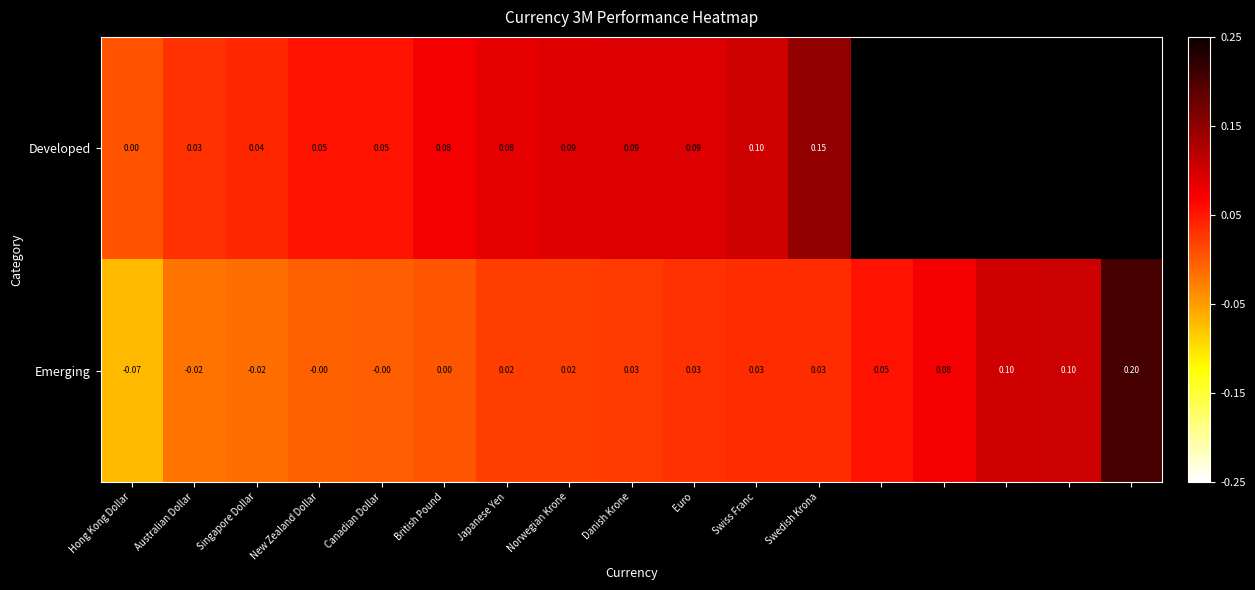

At which label does Emerging reach its minimum?

Hong Kong Dollar